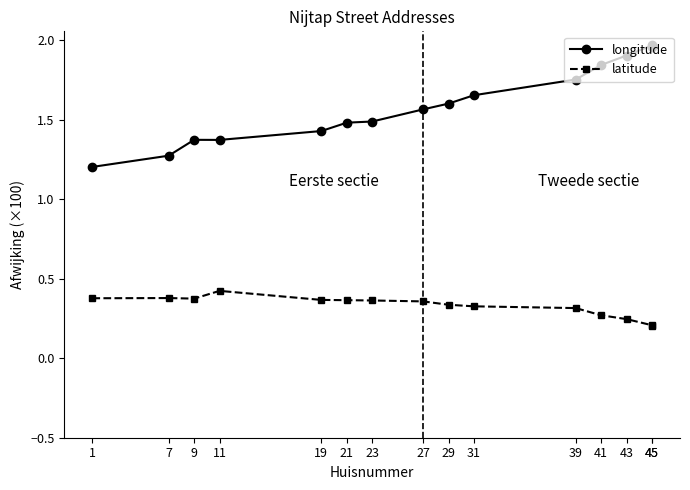

What is the value of the latitude point at the 11th from the left?

0.3